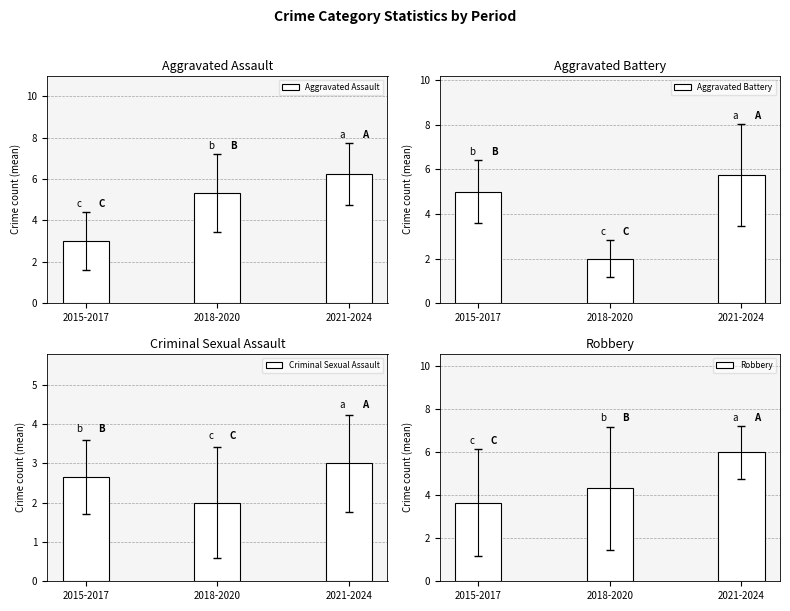

What is the total value across all series at 2018-2020?

13.7